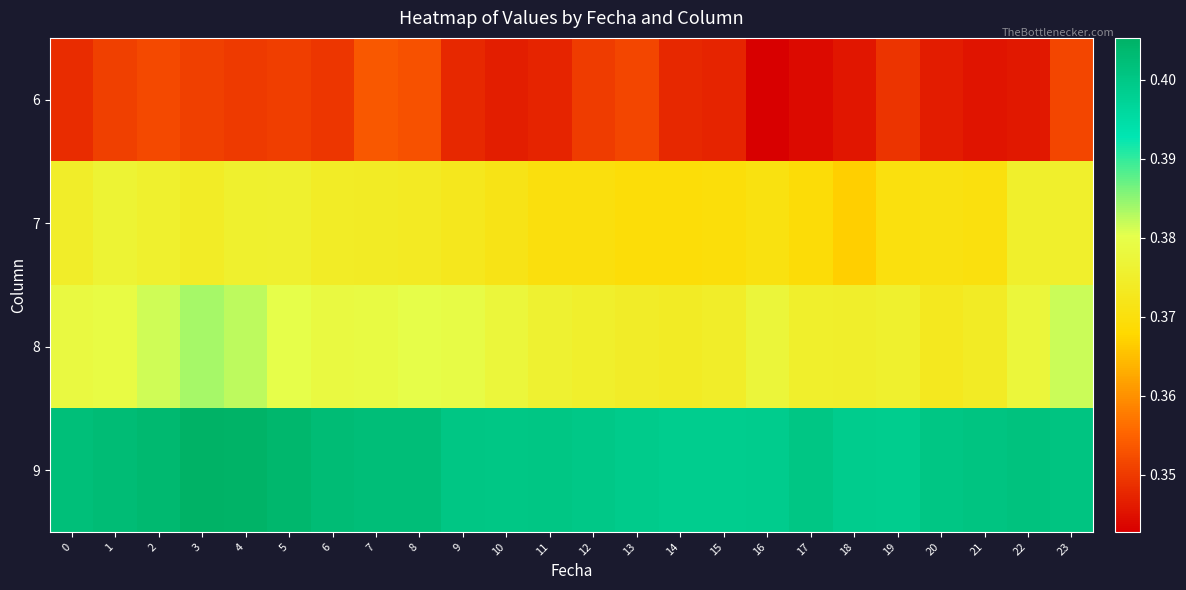

Rank the series by their maximum value, from highest to lowest.

9, 8, 7, 6